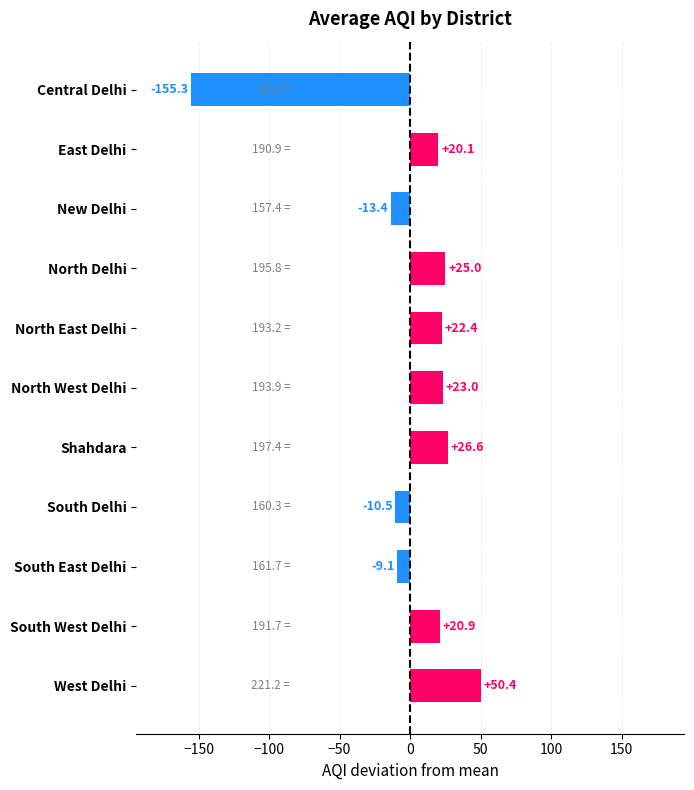

What is the minimum value shown in the chart?

-155.3